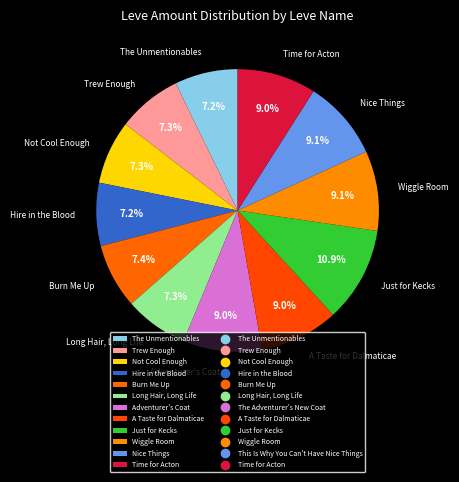

The Wiggle Room slice represents 17% of the pie. True or false?

False